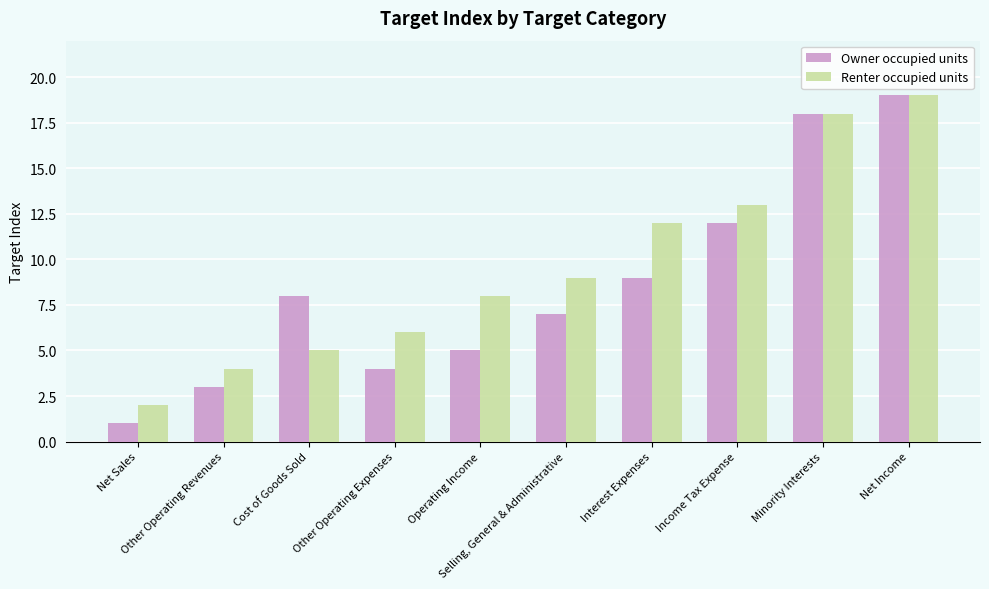

The Renter occupied units series shows 19 at Net Income. True or false?

True